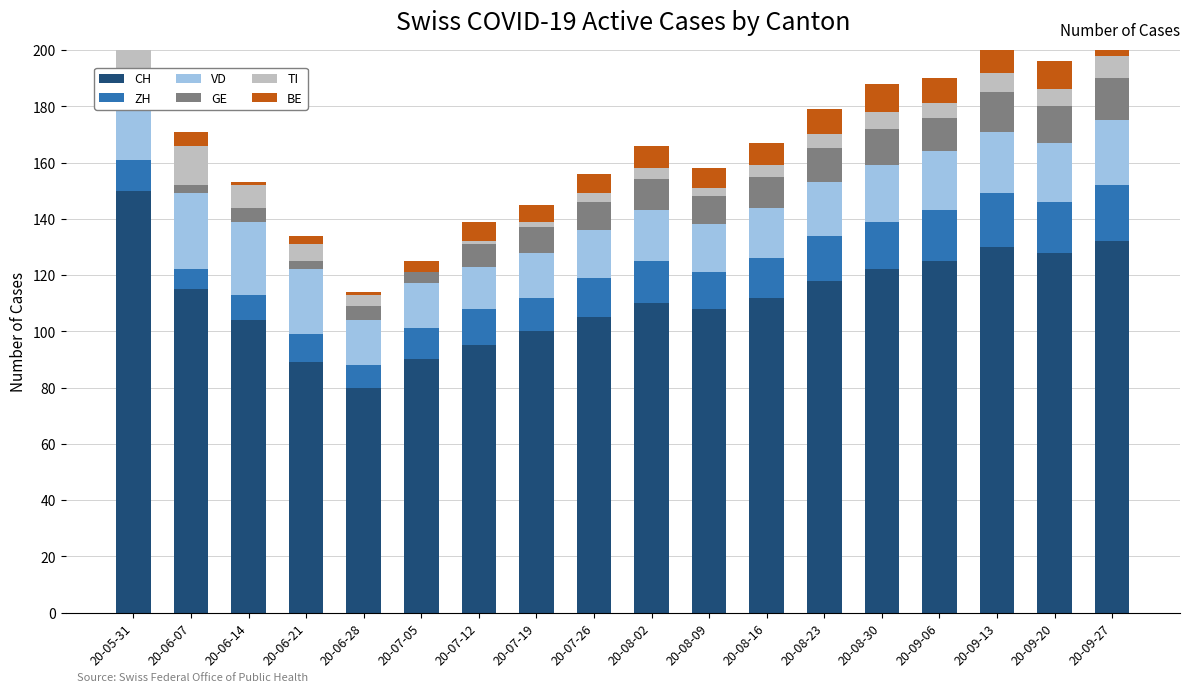

At which label does CH first exceed 112?

20-05-31